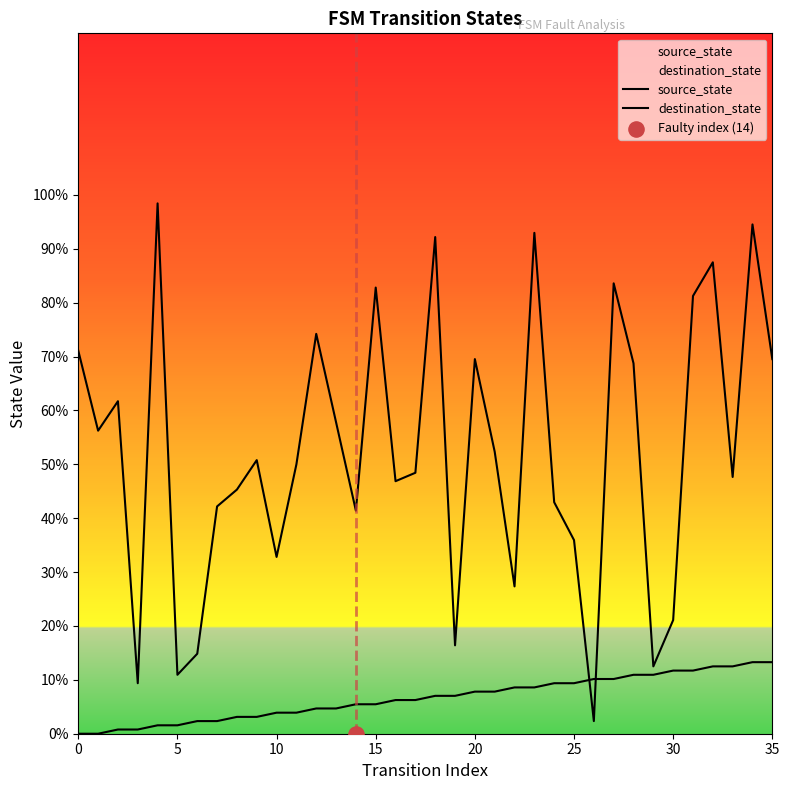

Which series contains the highest Y value?

destination_state